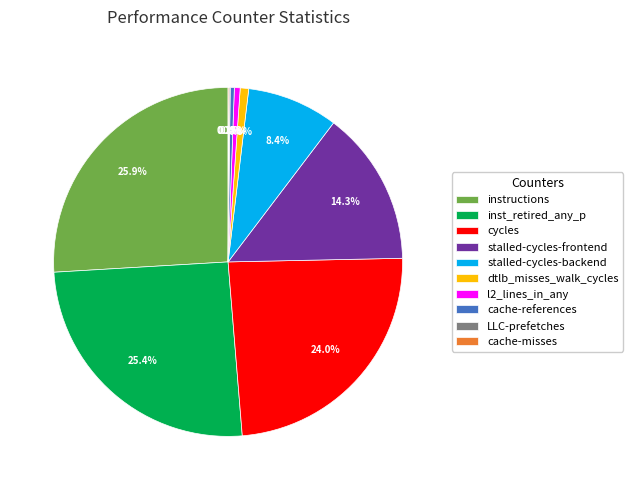

Combined, do cache-references and cycles account for over 50%?

No